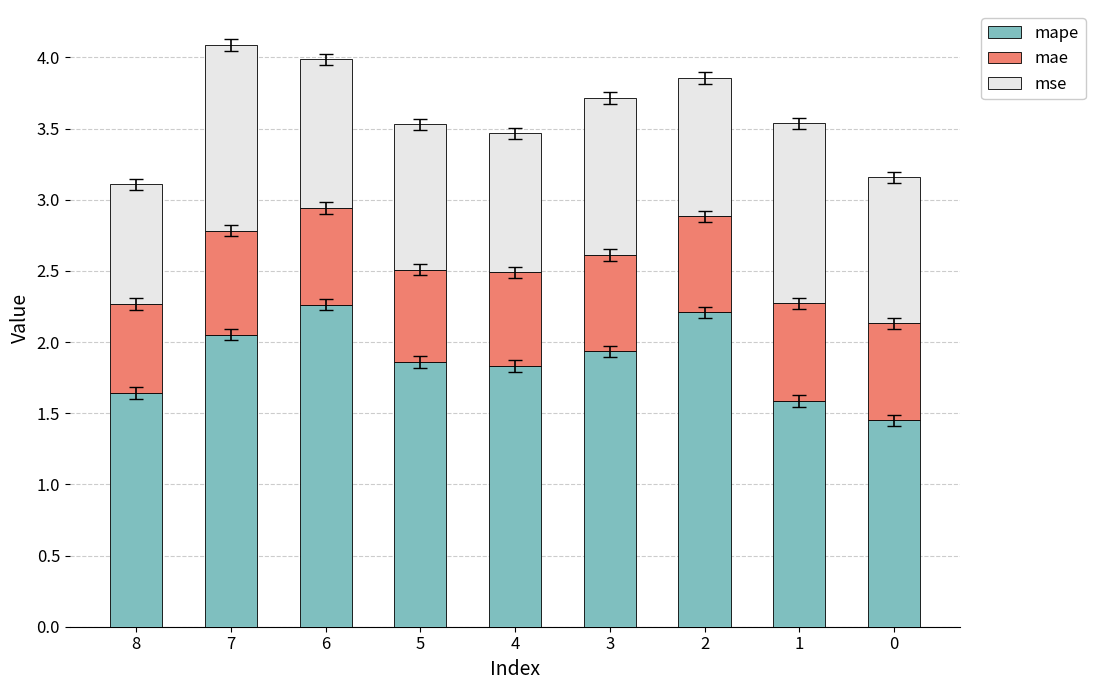

How many data points does each series have?

9